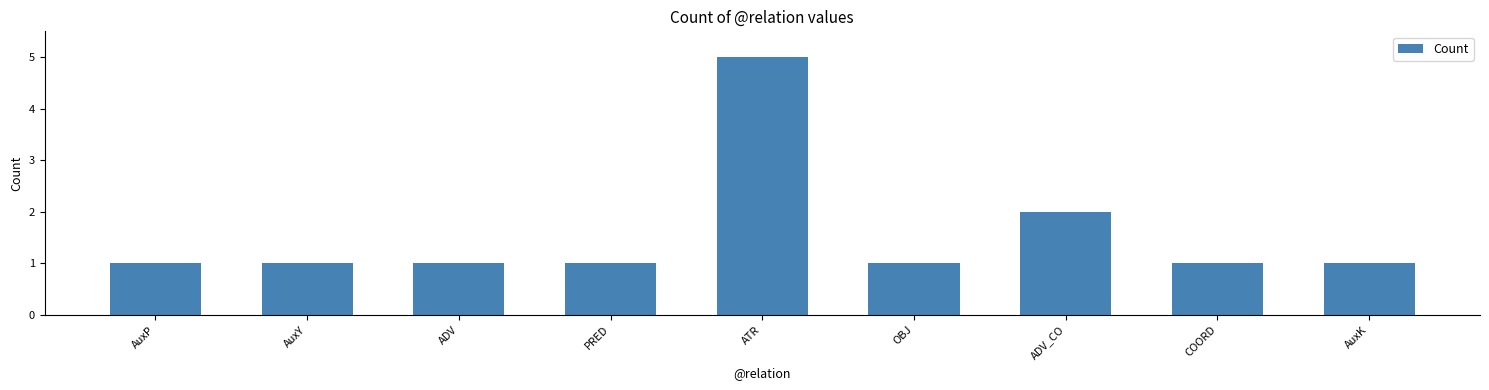

What is the label of the 8th bar from the left?

COORD